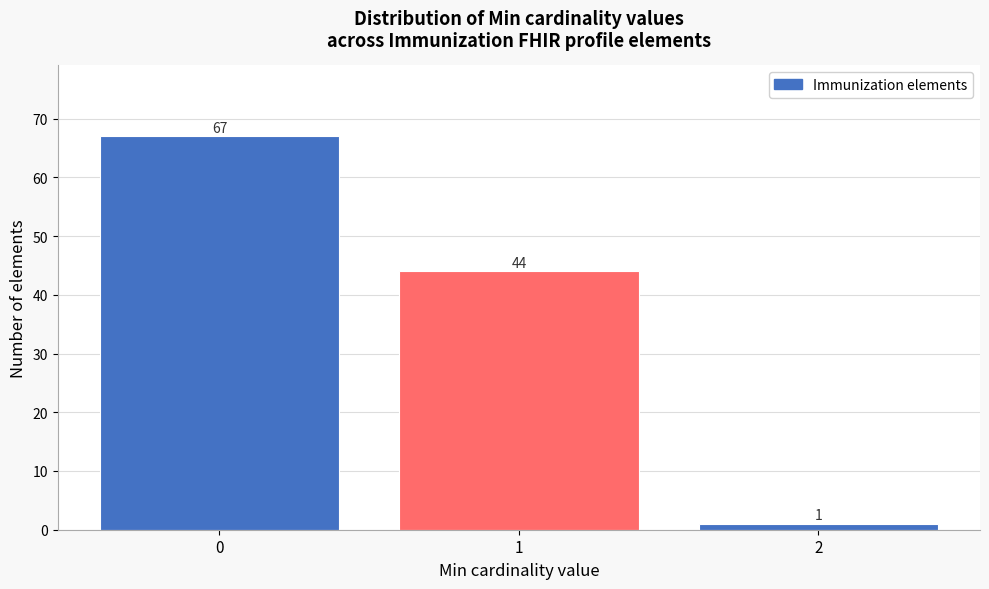

Reading left to right, list all the values displayed in this chart.

67	44	1